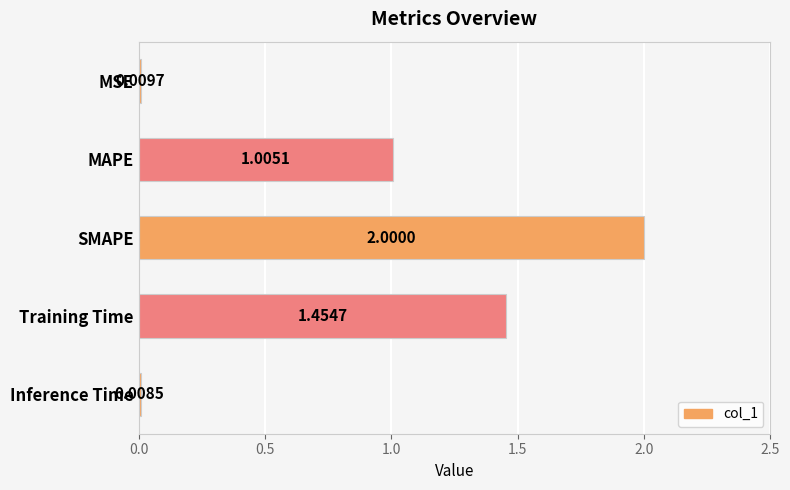

What is the sum of all values?

4.5